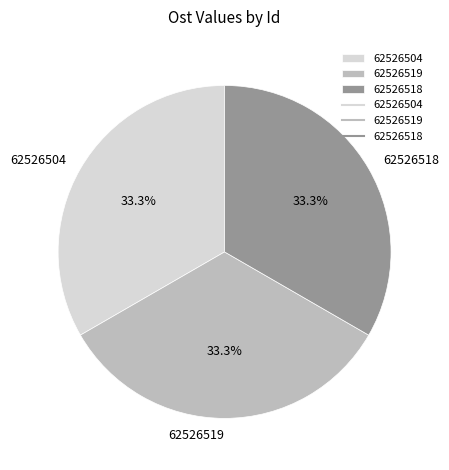

To the nearest percent, what portion does 62526518 represent?

33%